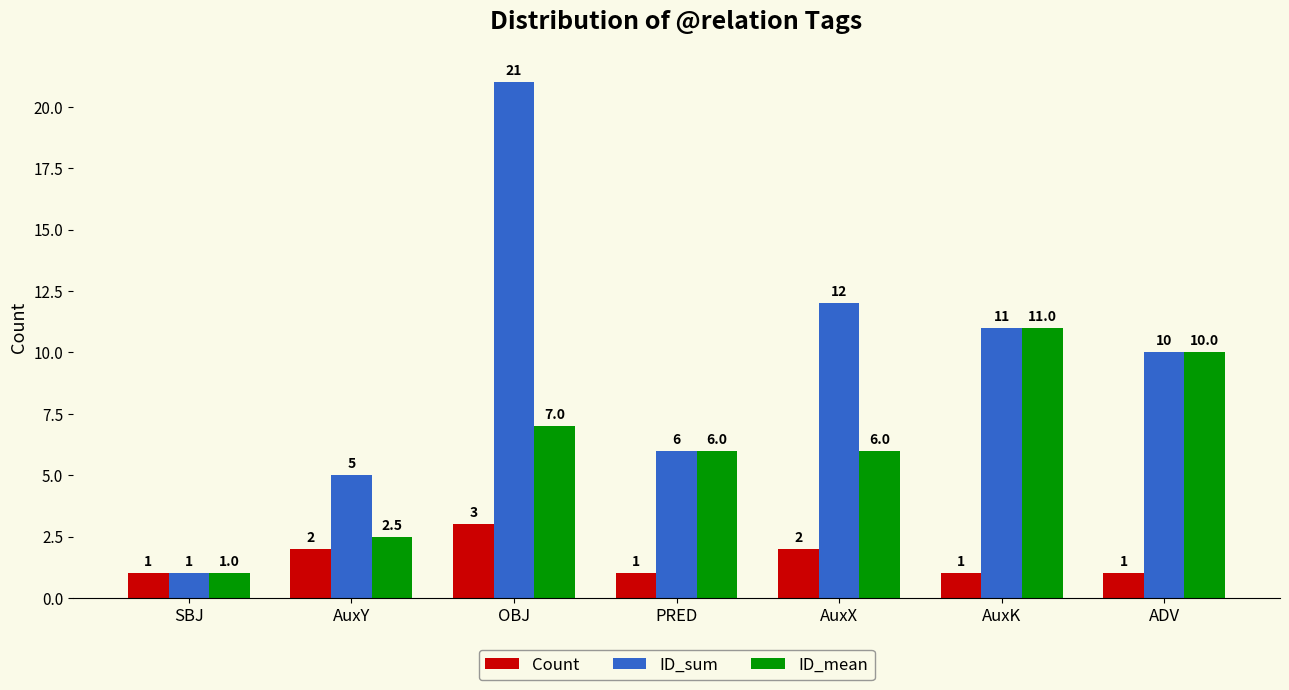

The ID_sum series shows 18.3 at AuxK. True or false?

False